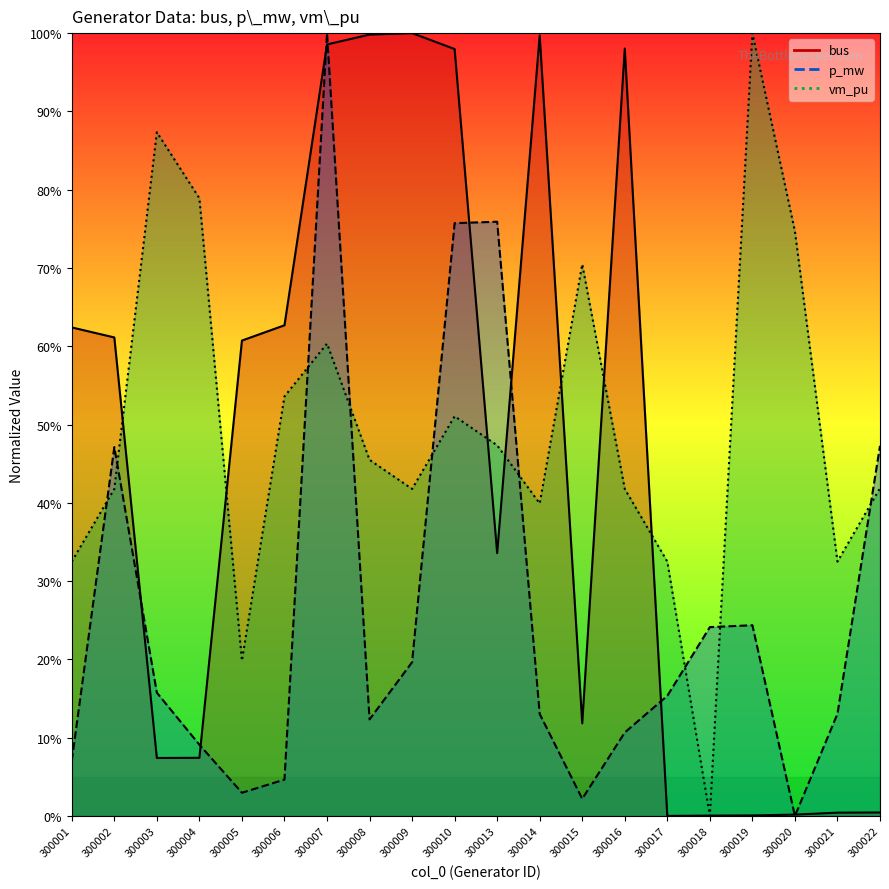

Between 300002 and 300008, which series saw the biggest shift?

bus